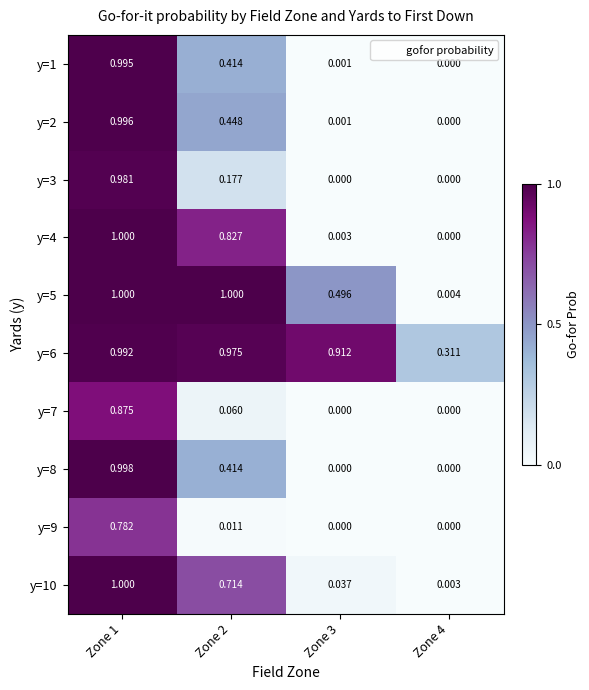

Is the value of y=9 at Zone 2 greater than the value of y=6 at Zone 2?

No